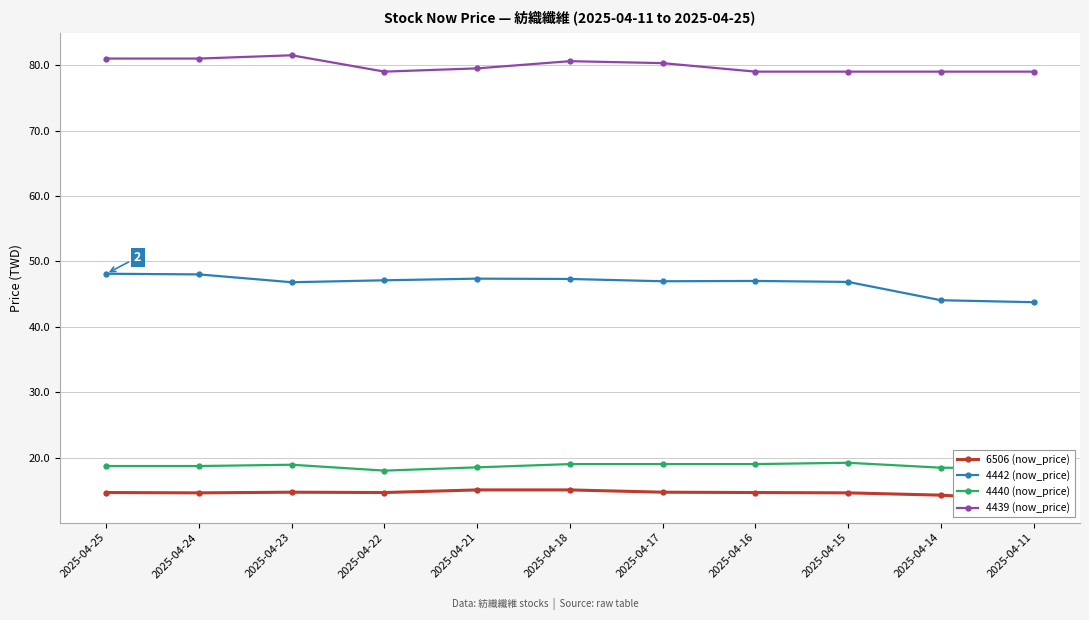

Reading left to right, transcribe all the data shown in this chart.

6506 (now_price): 2025-04-25=14.7	2025-04-24=14.6	2025-04-23=14.7	2025-04-22=14.7	2025-04-21=15.1	2025-04-18=15.1	2025-04-17=14.7	2025-04-16=14.7	2025-04-15=14.6	2025-04-14=14.2	2025-04-11=13.4
4442 (now_price): 2025-04-25=48.1	2025-04-24=48.0	2025-04-23=46.8	2025-04-22=47.1	2025-04-21=47.4	2025-04-18=47.3	2025-04-17=47.0	2025-04-16=47.0	2025-04-15=46.9	2025-04-14=44.0	2025-04-11=43.8
4440 (now_price): 2025-04-25=18.7	2025-04-24=18.7	2025-04-23=18.9	2025-04-22=18.0	2025-04-21=18.5	2025-04-18=19.0	2025-04-17=19.0	2025-04-16=19.0	2025-04-15=19.2	2025-04-14=18.4	2025-04-11=18.3
4439 (now_price): 2025-04-25=81.0	2025-04-24=81.0	2025-04-23=81.5	2025-04-22=79.0	2025-04-21=79.5	2025-04-18=80.6	2025-04-17=80.3	2025-04-16=79.0	2025-04-15=79.0	2025-04-14=79.0	2025-04-11=79.0